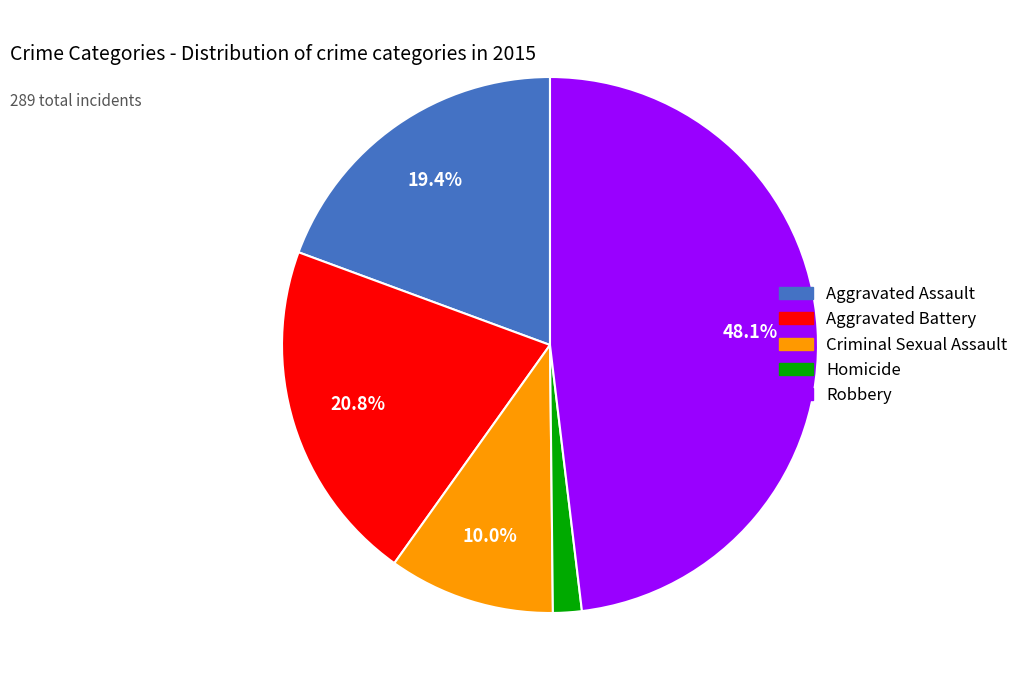

Do Homicide and Criminal Sexual Assault together represent more than half of the pie?

No